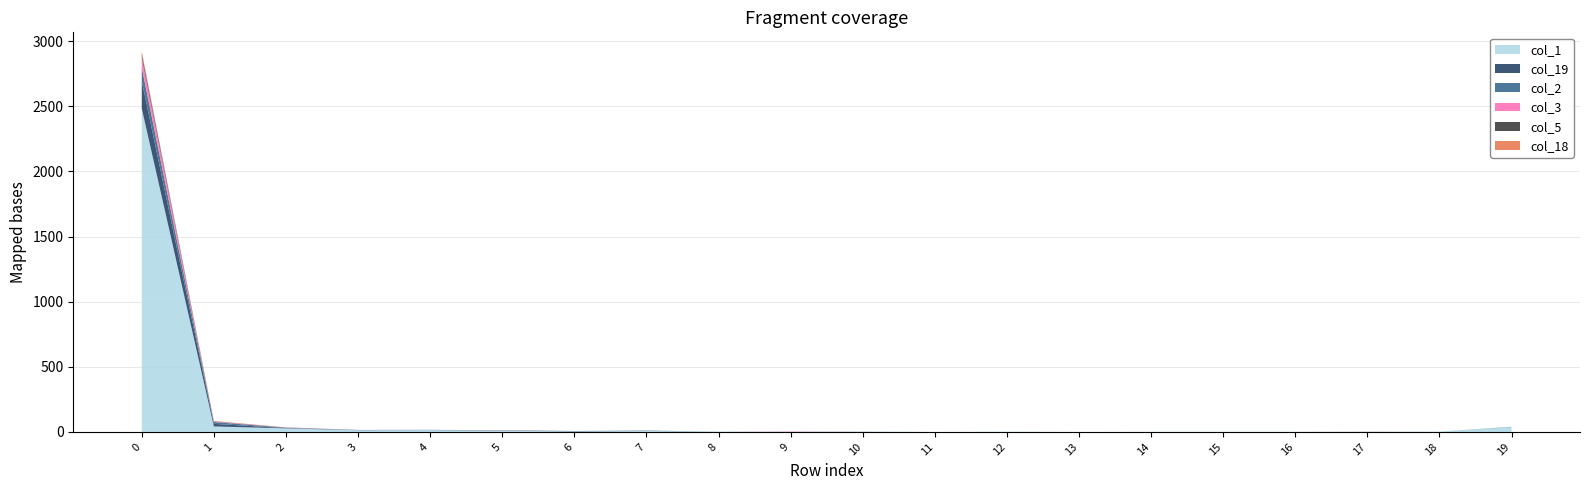

Reading right to left, extract all data points from this chart.

col_1: 37	2	0	1	1	1	0	2	0	4	0	3	7	4	9	14	13	27	42	2483
col_19: 1	0	1	0	0	0	0	0	0	0	0	0	2	3	2	1	2	2	20	211
col_2: 1	0	0	0	0	0	0	0	0	0	1	0	1	0	1	1	0	3	14	103
col_3: 0	0	0	0	0	0	0	0	0	0	2	0	0	0	1	0	0	1	3	79
col_5: 0	0	0	0	0	0	0	0	0	0	0	0	0	0	0	0	0	1	2	28
col_18: 0	0	0	0	0	0	0	0	0	0	0	0	0	0	0	0	0	1	3	18